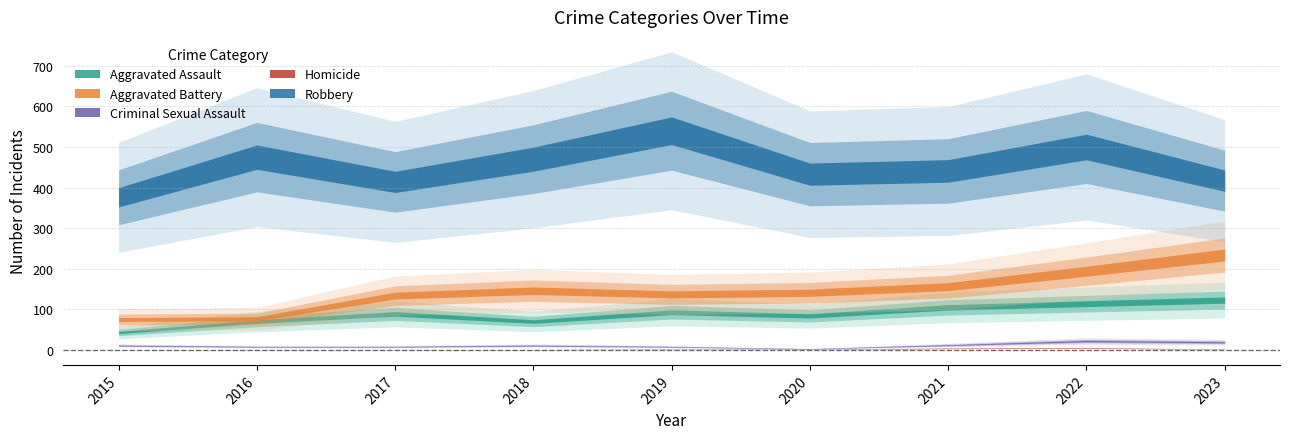

True or false: Criminal Sexual Assault has a value of 8 at 2016.

True